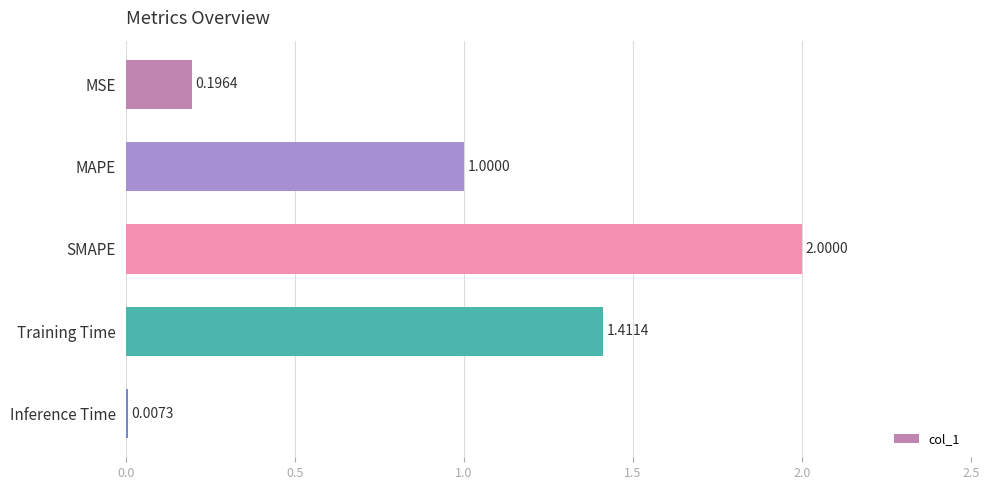

What is the sum of all values?

4.6